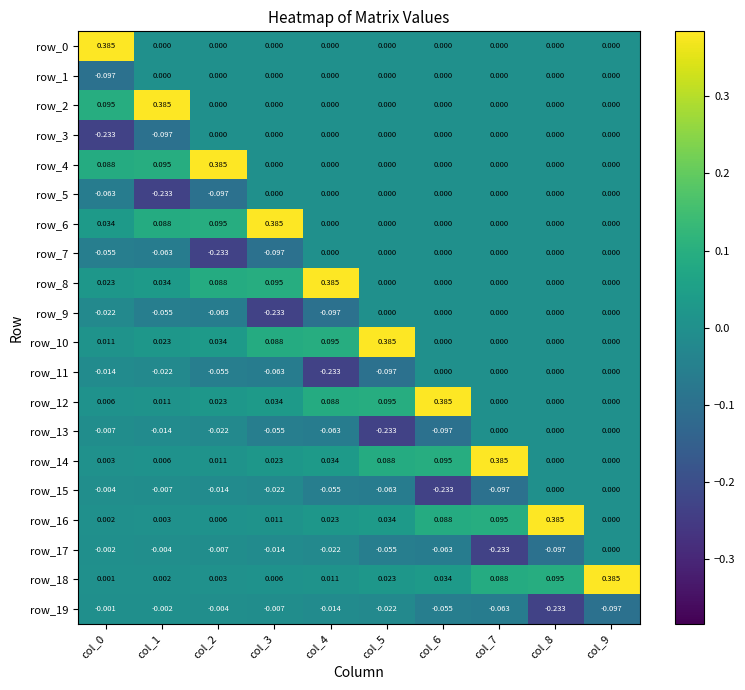

Is the value of row_16 at col_8 greater than the value of row_2 at col_2?

Yes